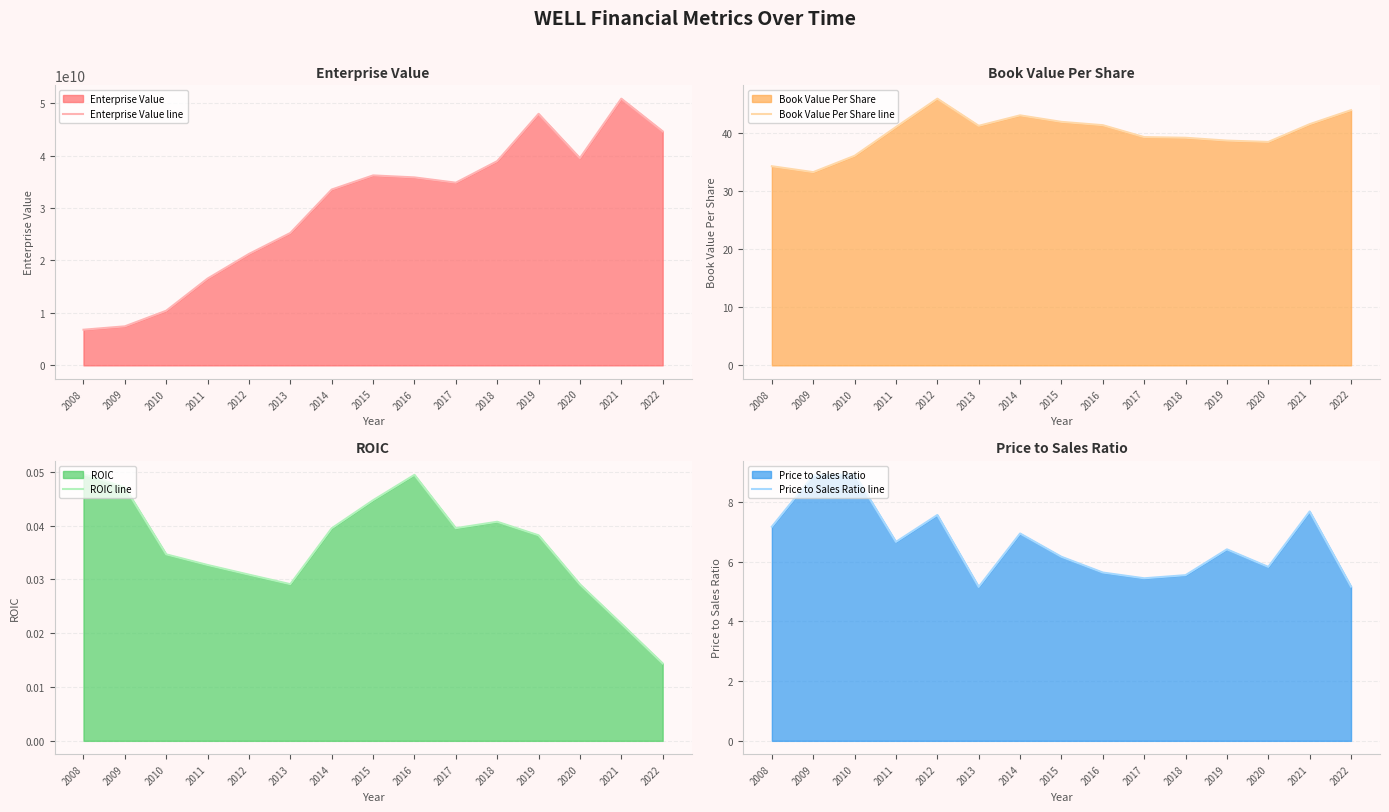

What is the value of the Price to Sales Ratio line point at the 15th from the left?

5.2